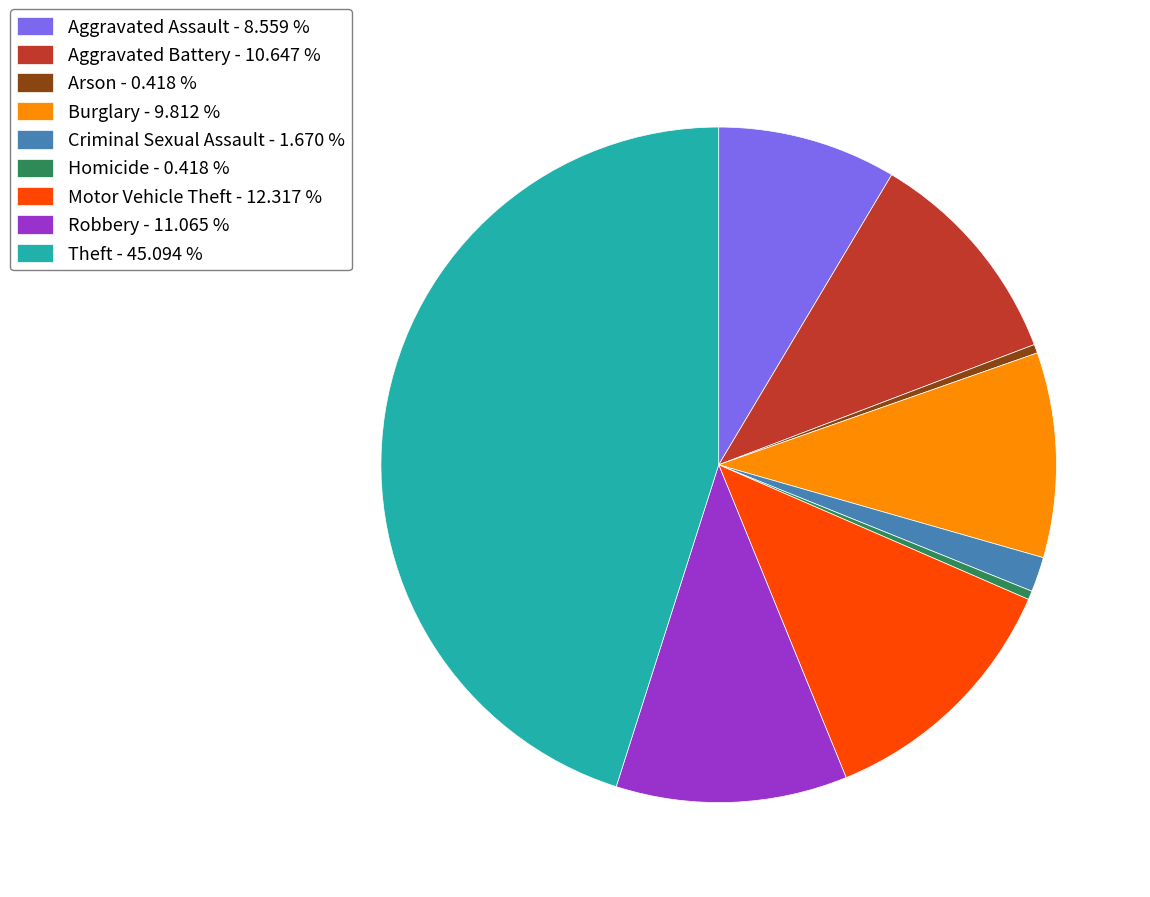

How many slices are in this pie chart?

9